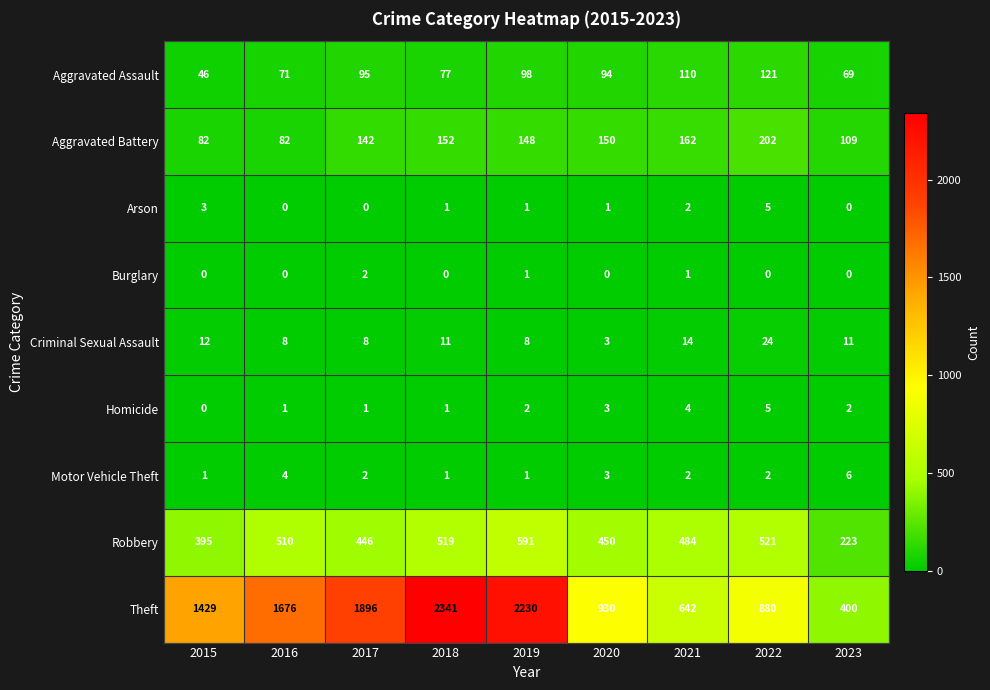

The value of Aggravated Assault at 2020 is 25. True or false?

False